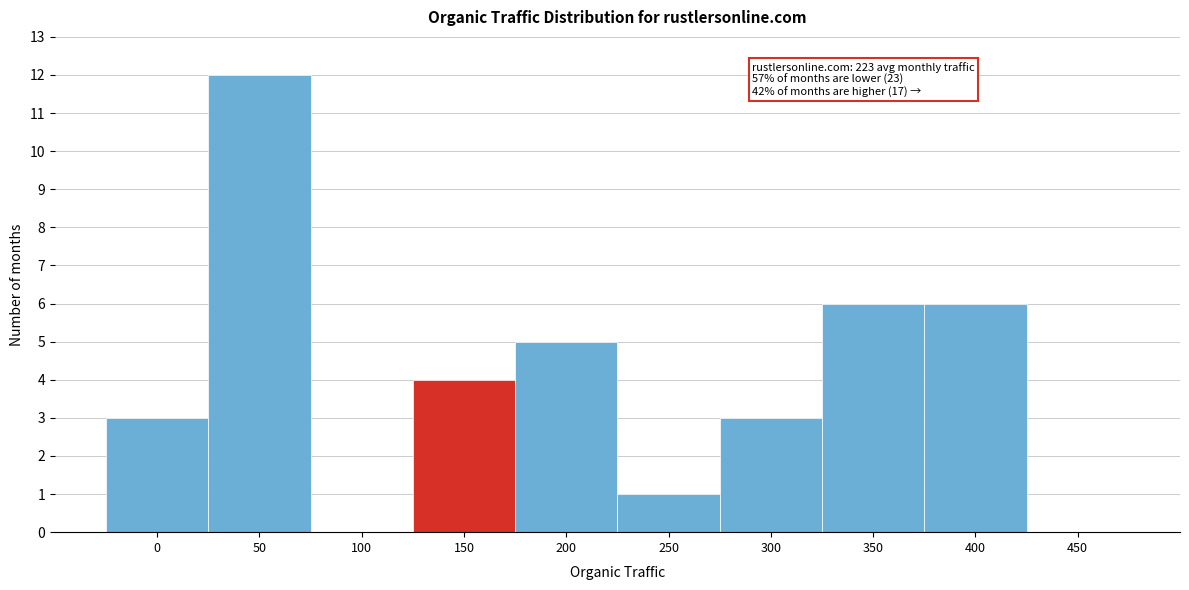

Reading left to right, what are all the values shown in this chart?

0=3	50=12	100=0	150=4	200=5	250=1	300=3	350=6	400=6	450=0